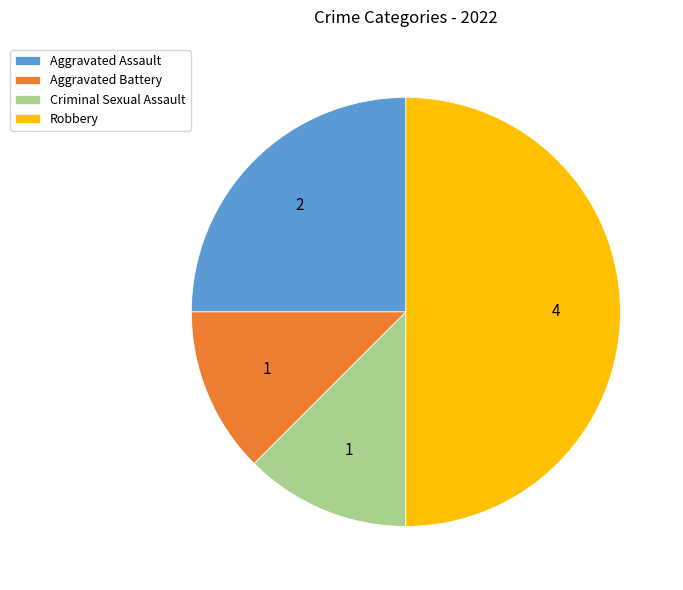

Which category has the biggest portion of the pie?

Robbery